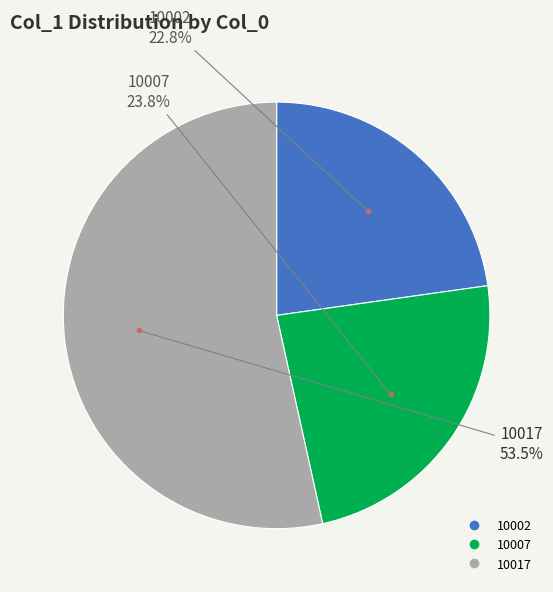

Is it true that 10002 is 16% of the pie?

False